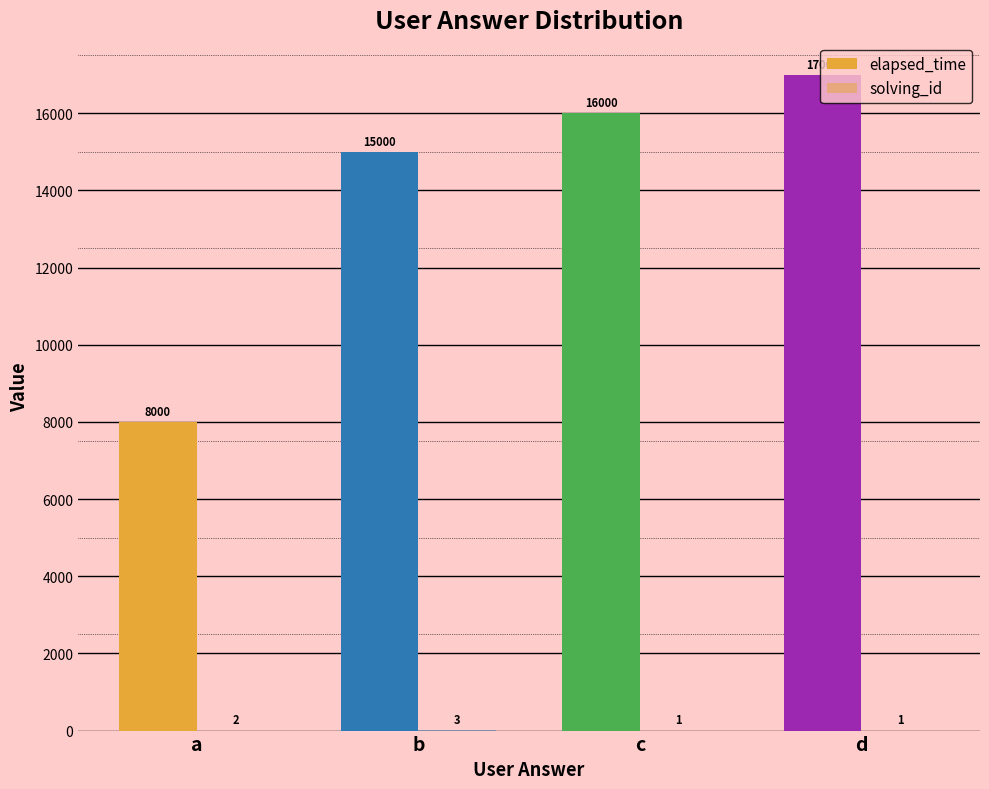

How many categories are shown in the chart?

4